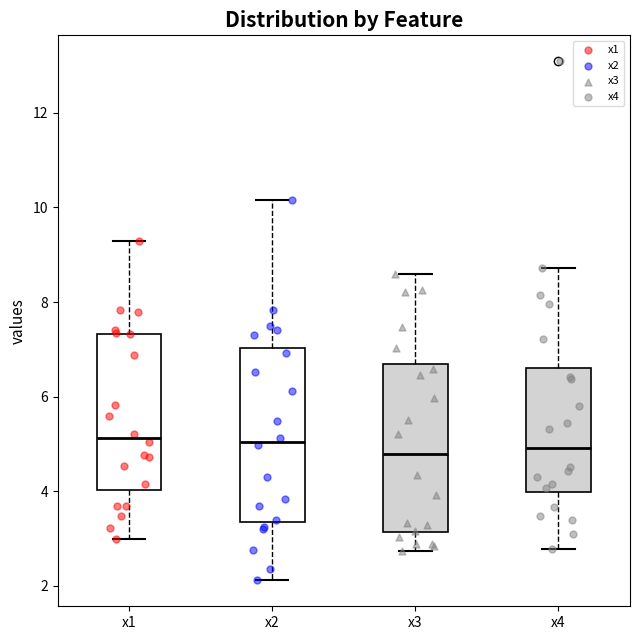

Reading left to right, read every box against the y-axis: the position of its median line, the range the box covers, and the ends of its whiskers. The values are not printed on the chart, so give them approximately, as read against the axis.

x1: median 5.2, box 4.0 to 7.4, whiskers 3.0 to 9.2
x2: median 5.0, box 3.4 to 7.0, whiskers 2.2 to 10.2
x3: median 4.8, box 3.2 to 6.6, whiskers 2.8 to 8.6
x4: median 5.0, box 4.0 to 6.6, whiskers 2.8 to 8.8